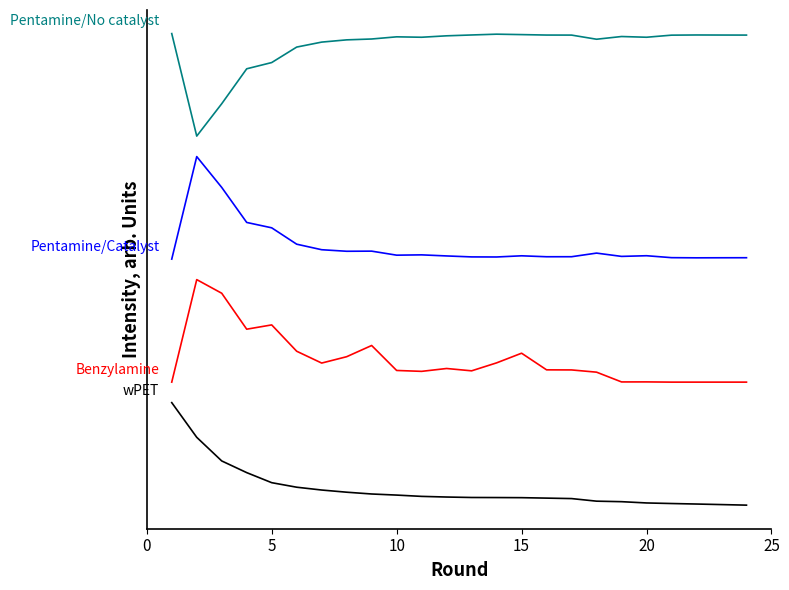

Does the chart have visible grid lines?

No